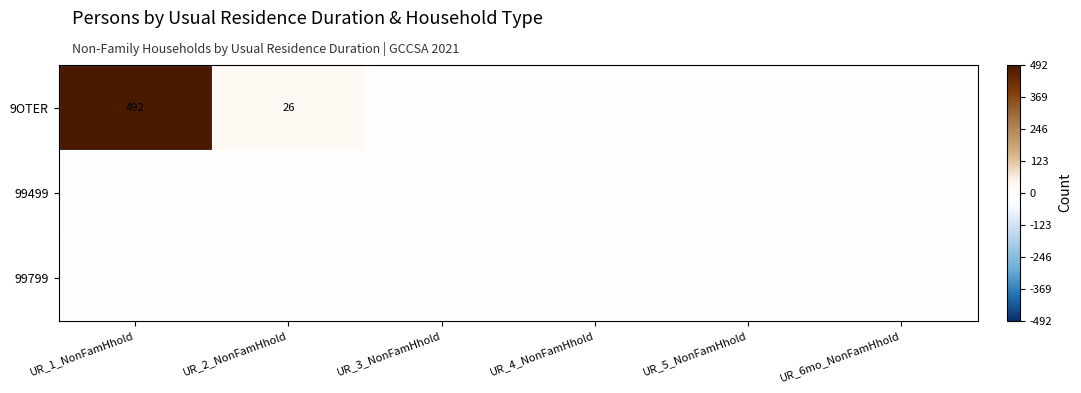

At which label is 99799 closest to 0?

UR_1_NonFamHhold